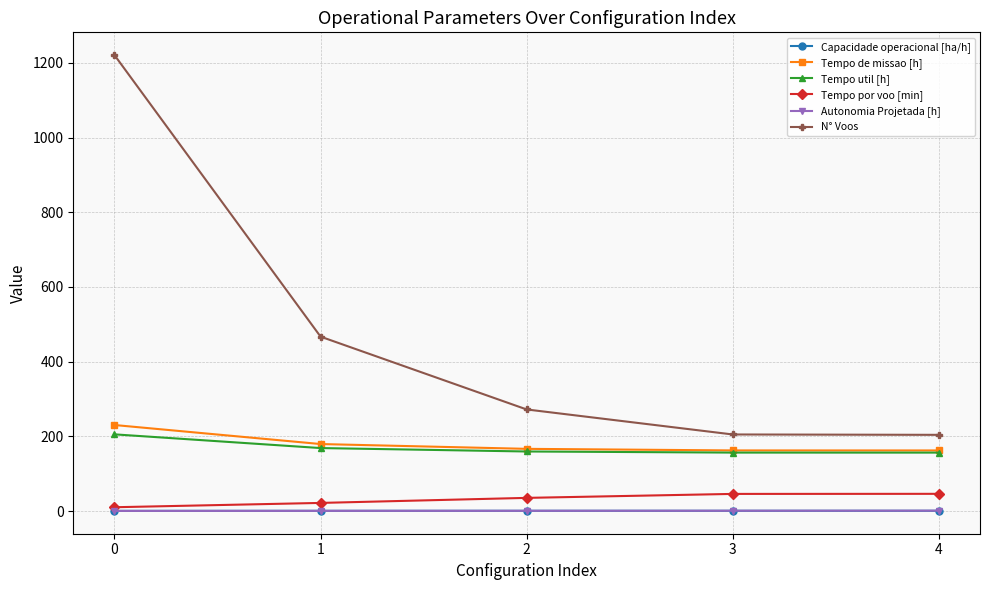

Which series has the largest range (max minus min)?

N° Voos